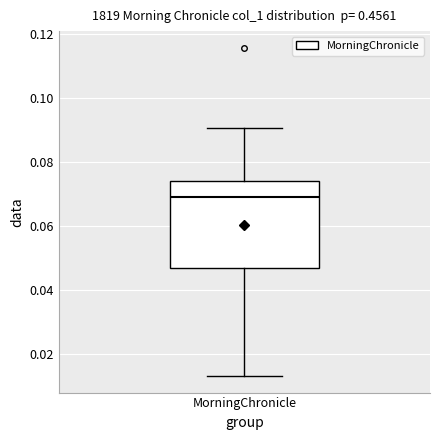

Read this box plot against the y-axis: the position of the median line, the range covered by the box, and the ends of both whiskers. The values are not printed on the chart, so give them approximately, as read against the axis.

median 0.068, box 0.046 to 0.074, whiskers 0.012 to 0.090